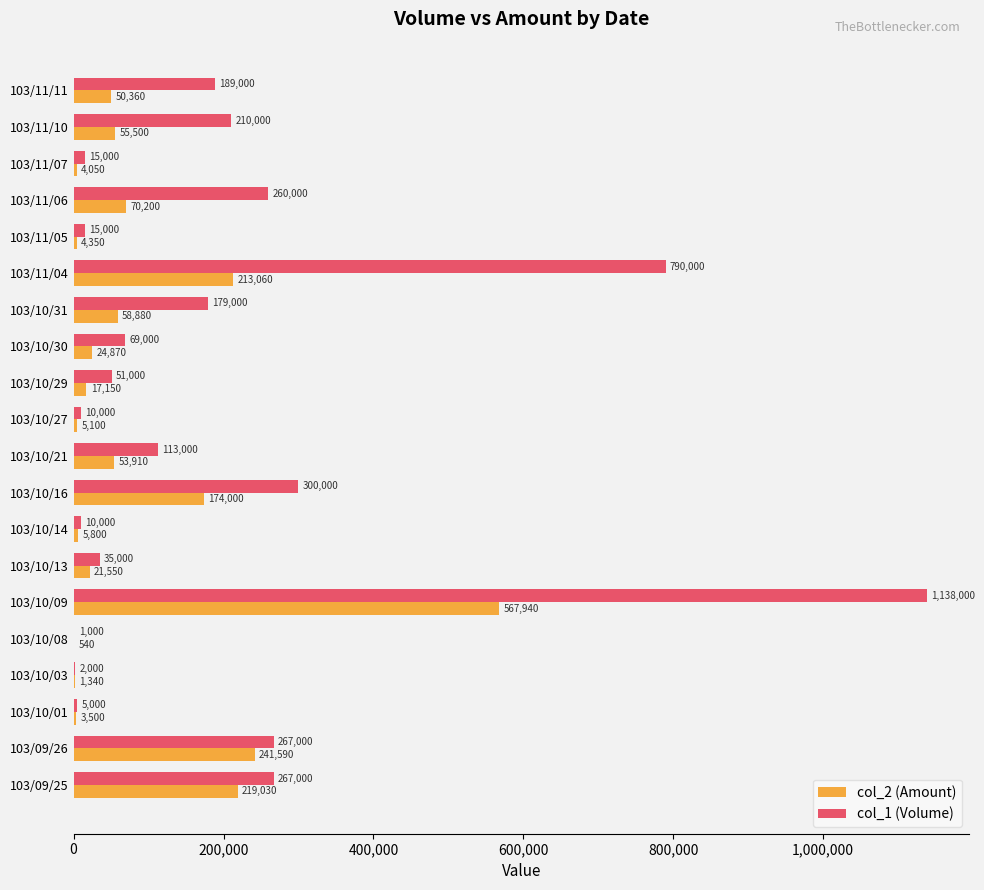

Which series has the largest total across all categories?

col_1 (Volume)